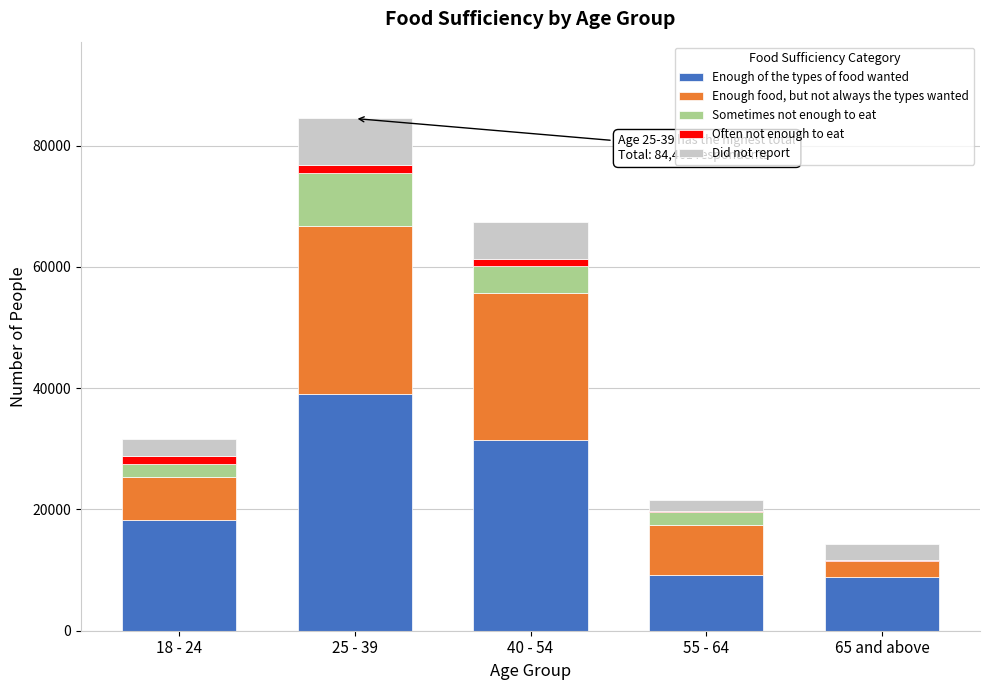

At which category is the sum across all series the highest?

25 - 39